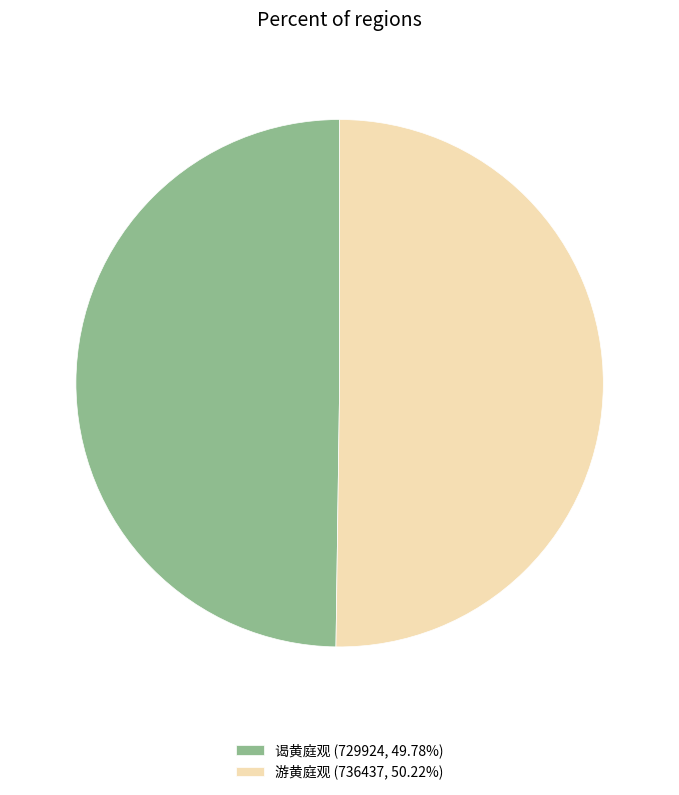

What is the ratio of the value at 游黄庭观 (736437, 50.22%) to the value at 谒黄庭观 (729924, 49.78%)?

1.0